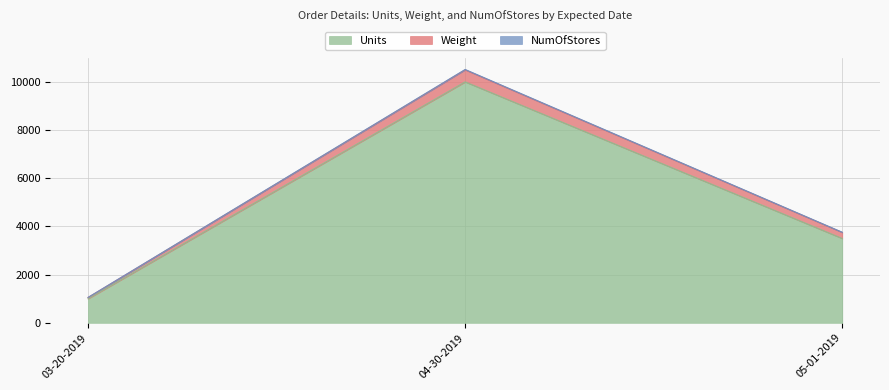

What is the approximate value of Units at 05-01-2019, to the nearest 100?

3500